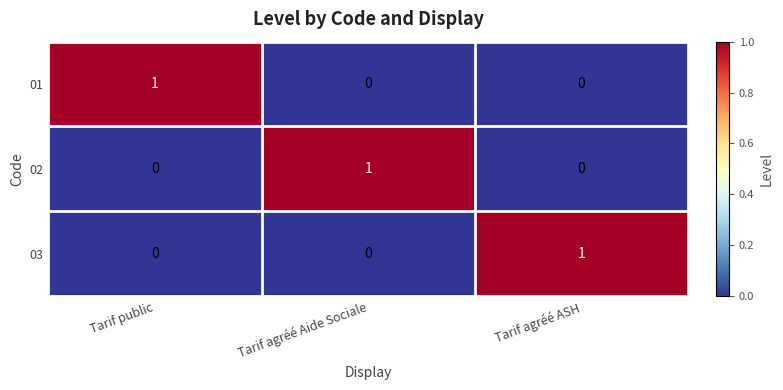

Reading left to right, extract all data points from this chart.

01: Tarif public=1	Tarif agréé Aide Sociale=0	Tarif agréé ASH=0
02: Tarif public=0	Tarif agréé Aide Sociale=1	Tarif agréé ASH=0
03: Tarif public=0	Tarif agréé Aide Sociale=0	Tarif agréé ASH=1